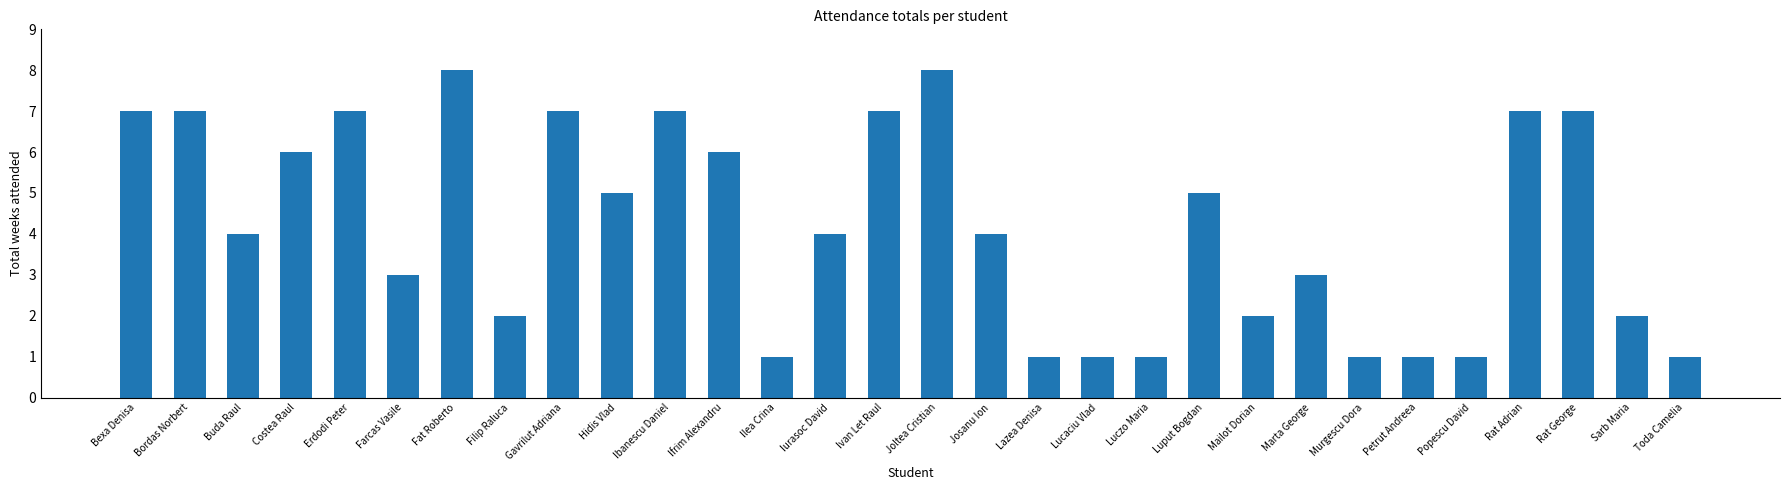

Is it true that the value at Popescu David is 0?

False